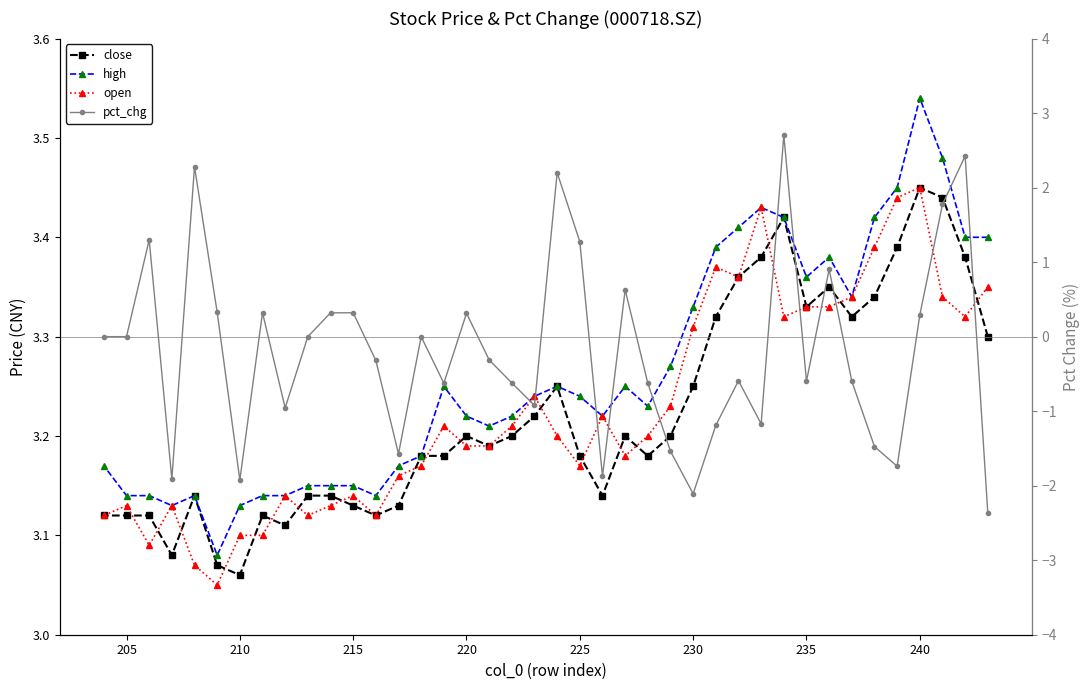

True or false: high and pct_chg intersect in this chart.

False